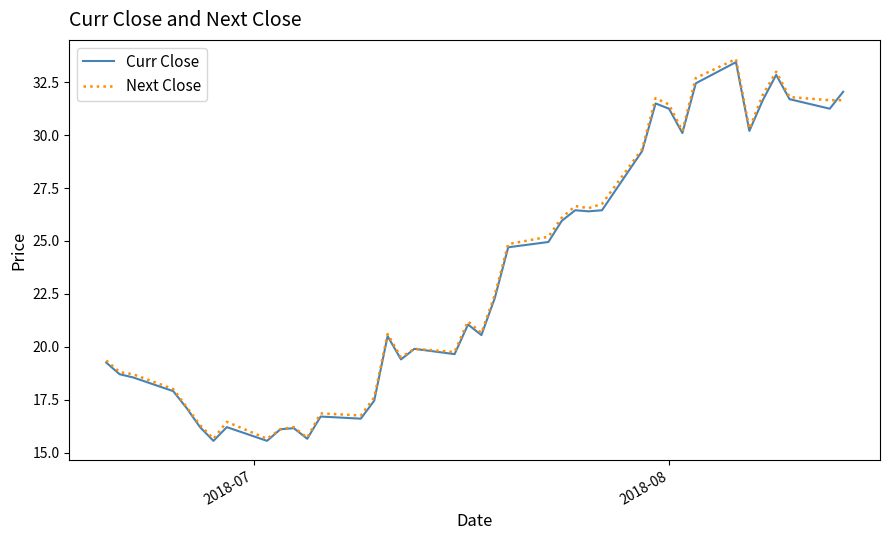

Which series has the widest spread of values?

Next Close